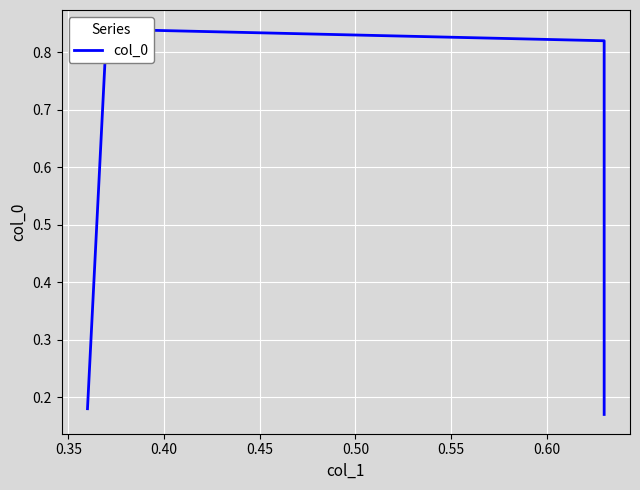

How many values are between 0 and 1?

4